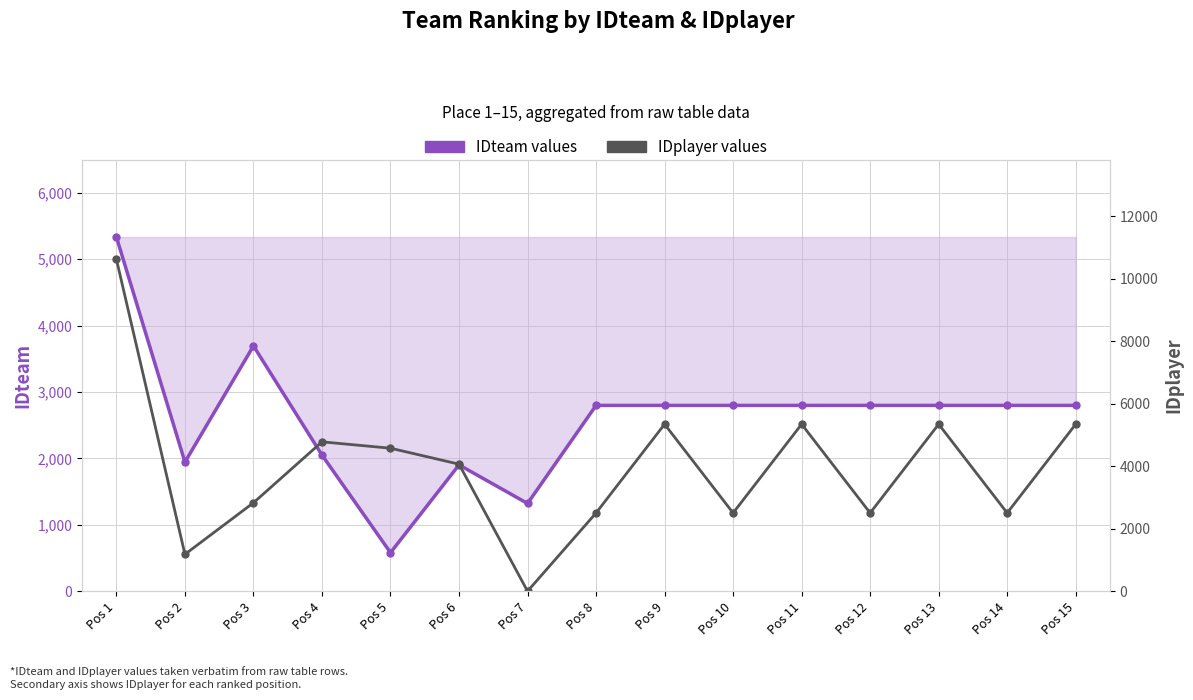

What is the value of the IDteam (main) point at the 10th from the left?

2799